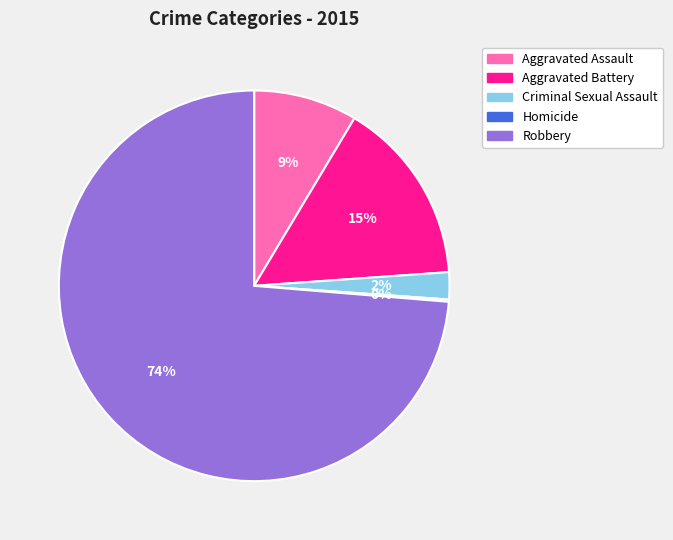

Which has a higher value, Aggravated Assault or Criminal Sexual Assault?

Aggravated Assault